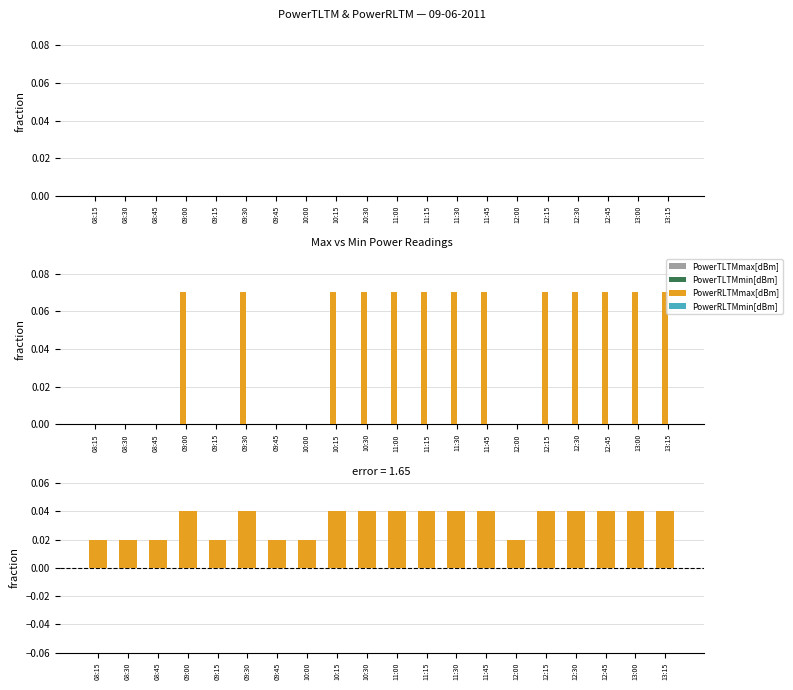

Rank the series at 09:45 from highest to lowest value.

PowerRLTMmax[dBm] - PowerRLTMmin[dBm], PowerTLTMmax[dBm], PowerTLTMmin[dBm], PowerRLTMmax[dBm], PowerRLTMmin[dBm]